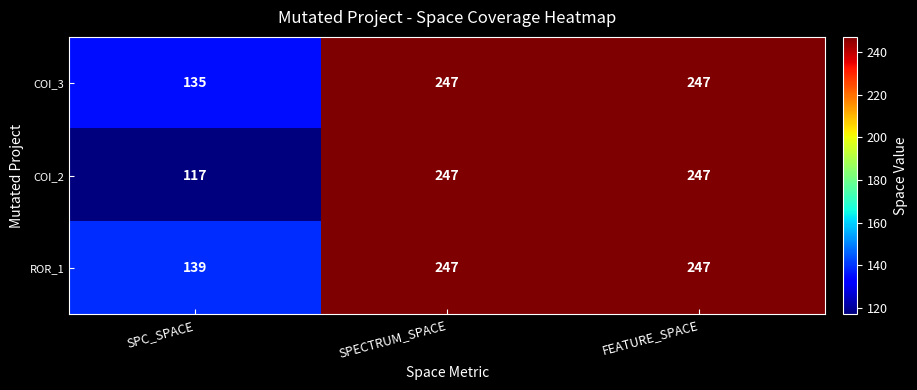

What is the difference between the second highest and minimum values in the COI_3 series?

112